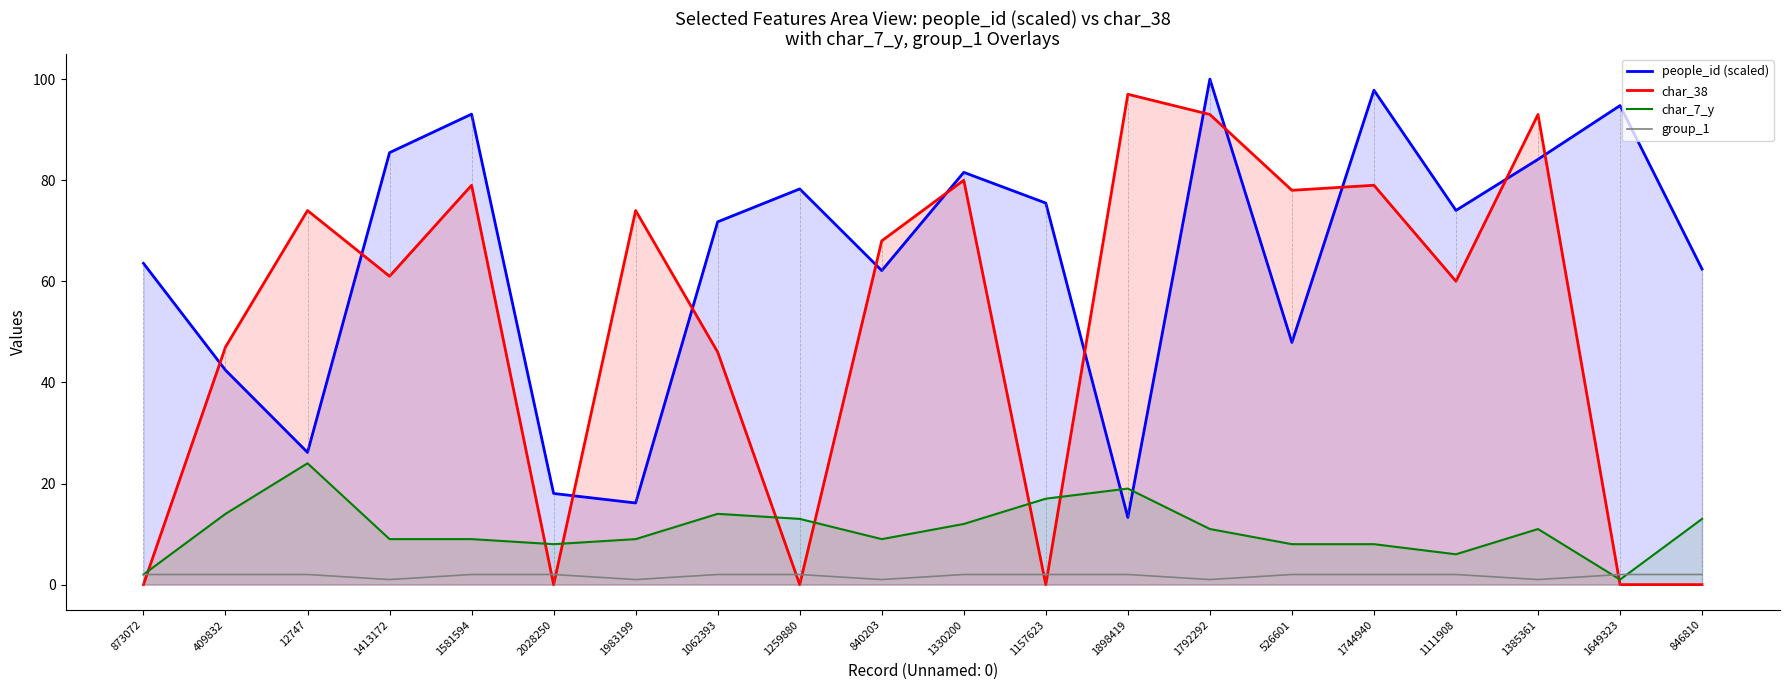

True or false: group_1 has more than 1 points higher than both neighbors.

False